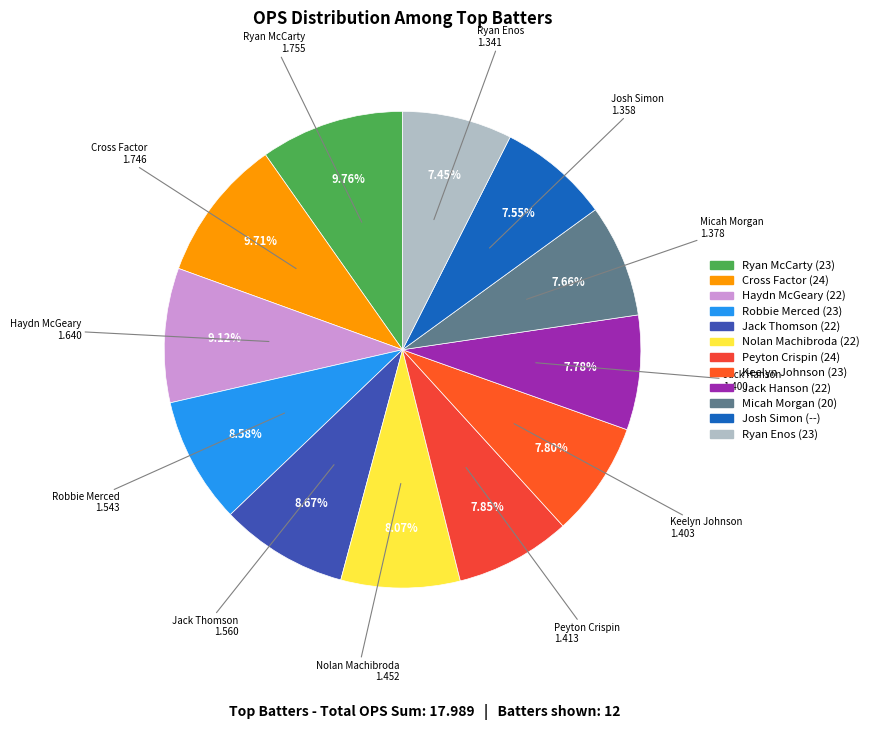

What is the change in value from Jack Thomson (22) to Nolan Machibroda (22)?

-0.1